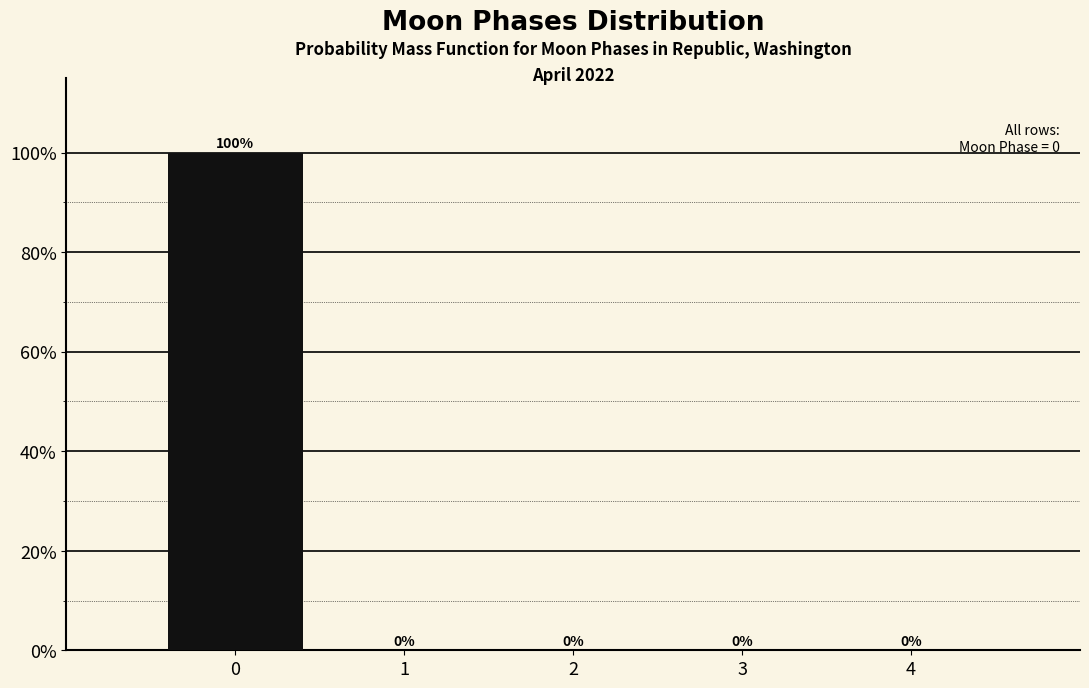

Reading right to left, extract all data points from this chart.

4=0	3=0	2=0	1=0	0=100